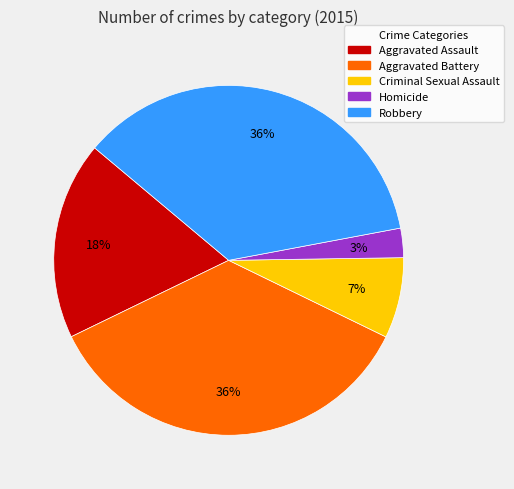

What percentage is the Criminal Sexual Assault slice, to the nearest percent?

7%